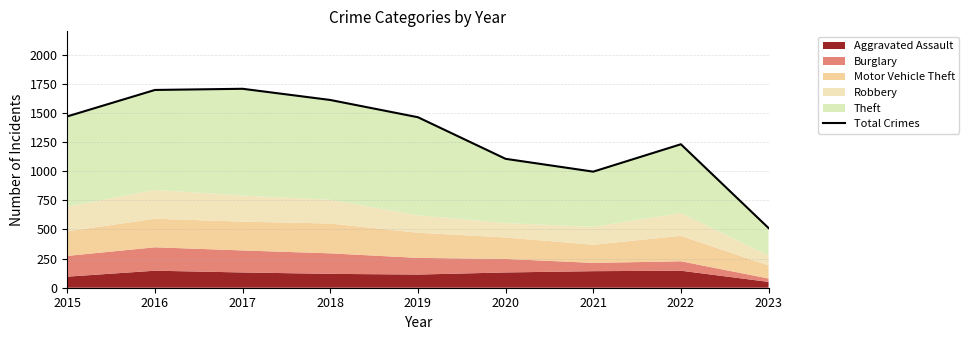

Reading left to right, transcribe all the data shown in this chart.

2015=1470	2016=1697	2017=1707	2018=1611	2019=1463	2020=1106	2021=996	2022=1231	2023=512